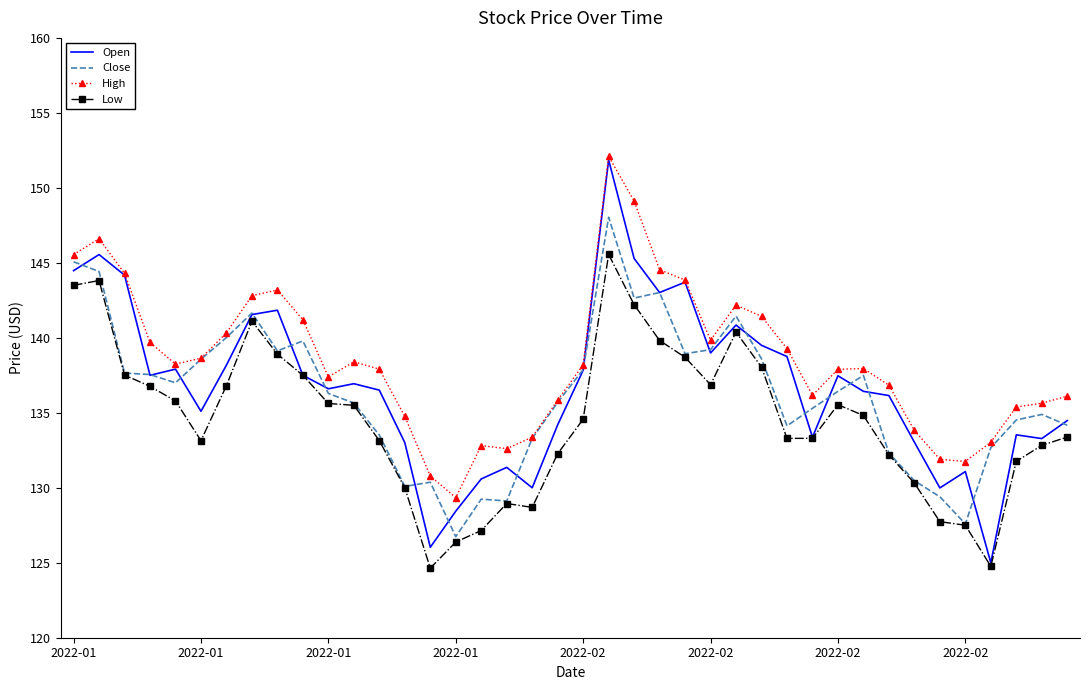

What is the greatest value displayed?

152.1